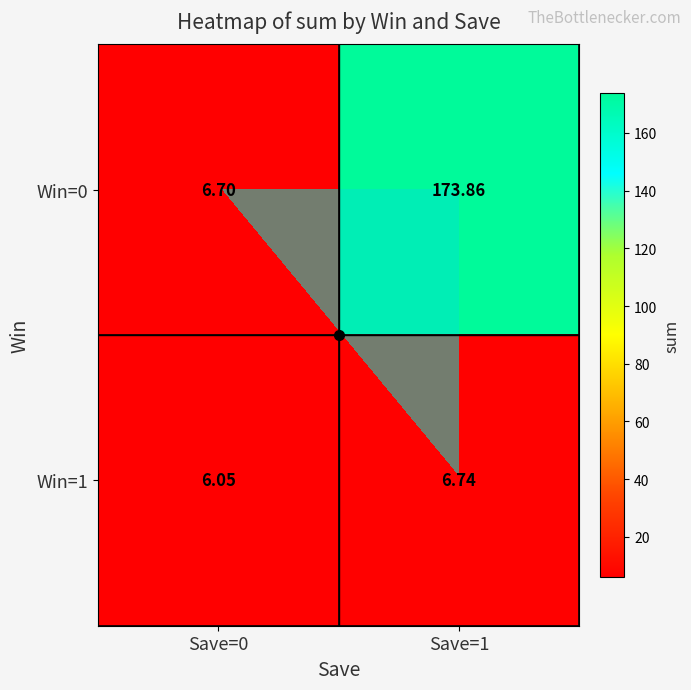

What is the difference between the Win=0 values at Save=1 and Save=0?

167.2